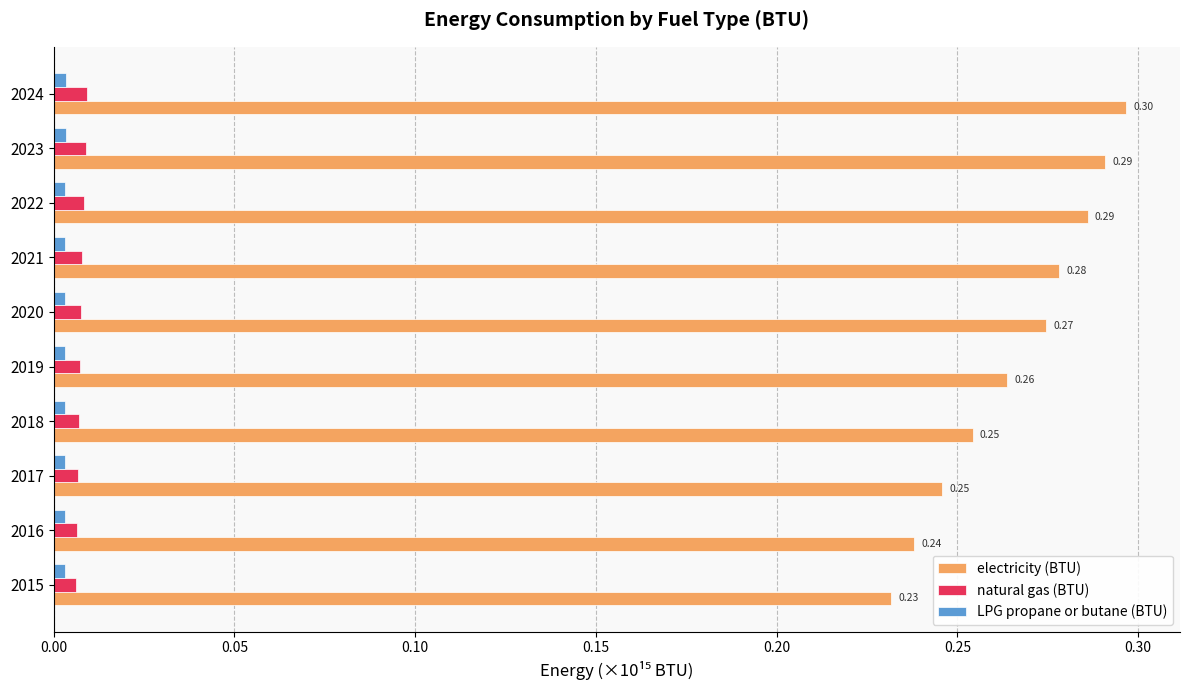

How many electricity (BTU) values are between 0 and 1?

10